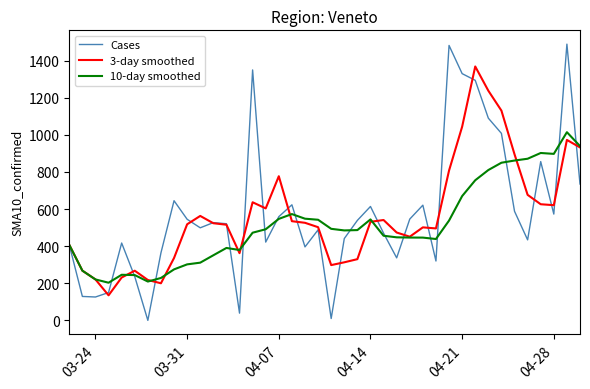

List the series in order of their peak value, lowest first.

10-day smoothed, 3-day smoothed, Cases